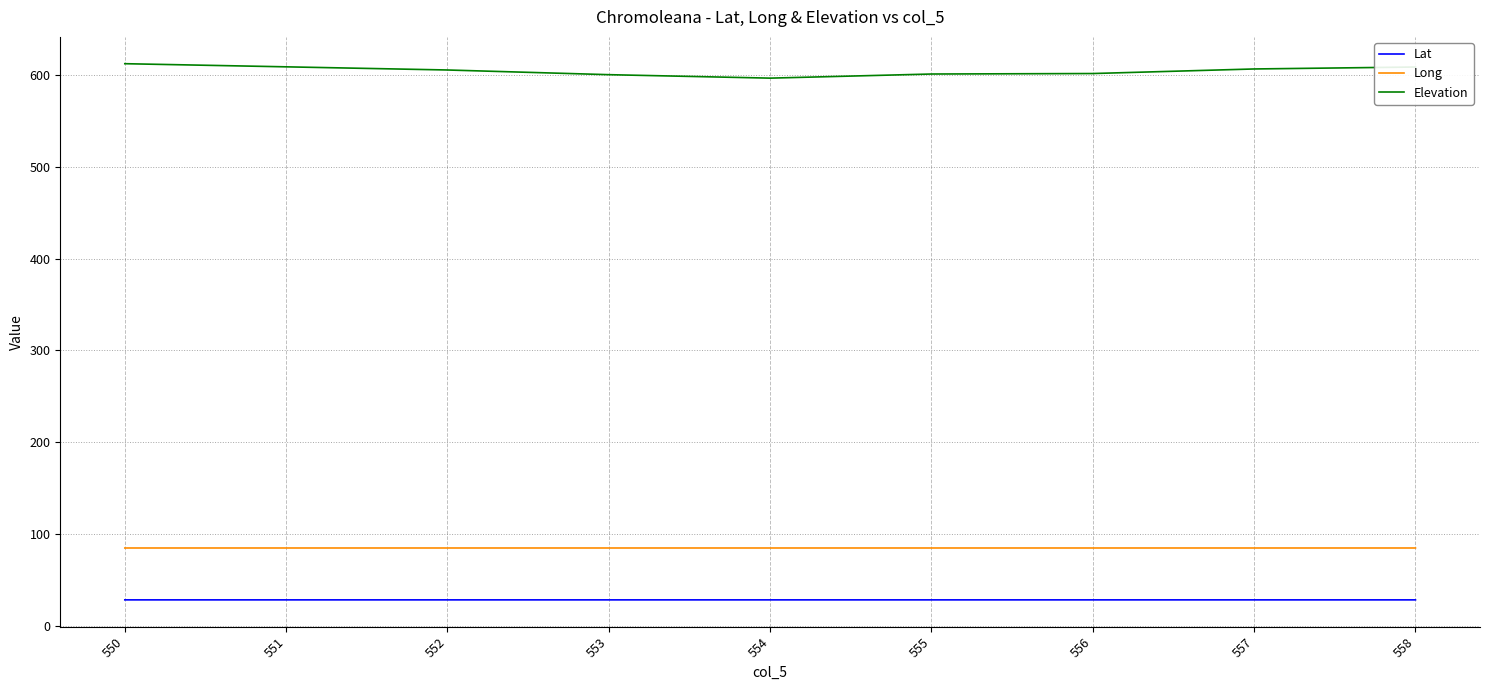

What is the difference between the Elevation values at 555 and 550?

11.2